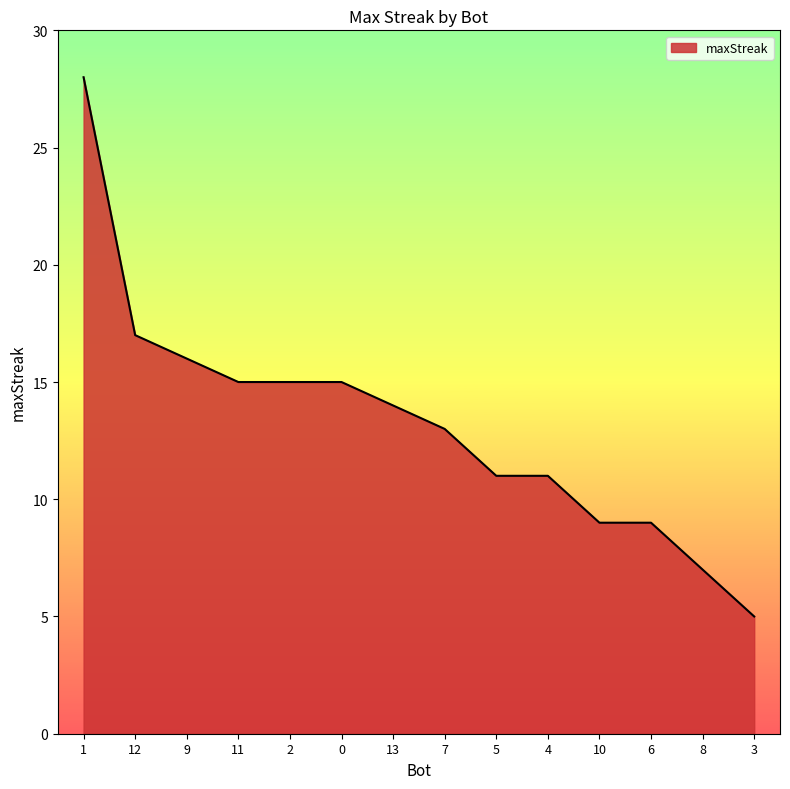

True or false: the data shows 25 at 13.

False